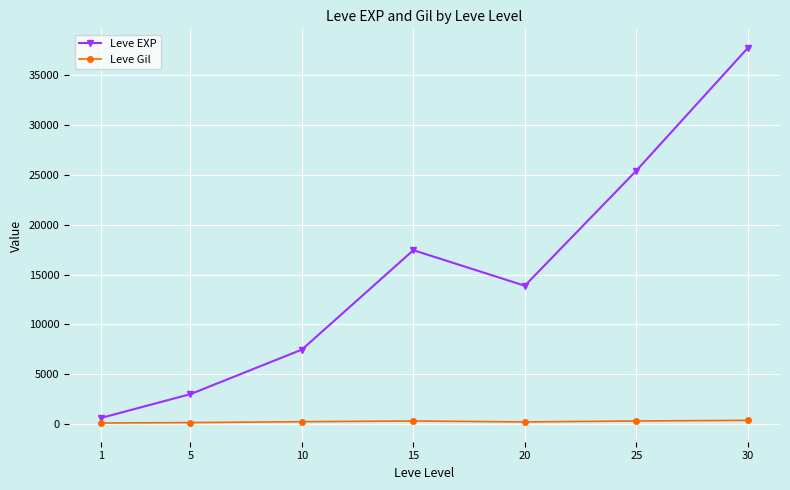

At which label does Leve Gil first exceed 242?

10